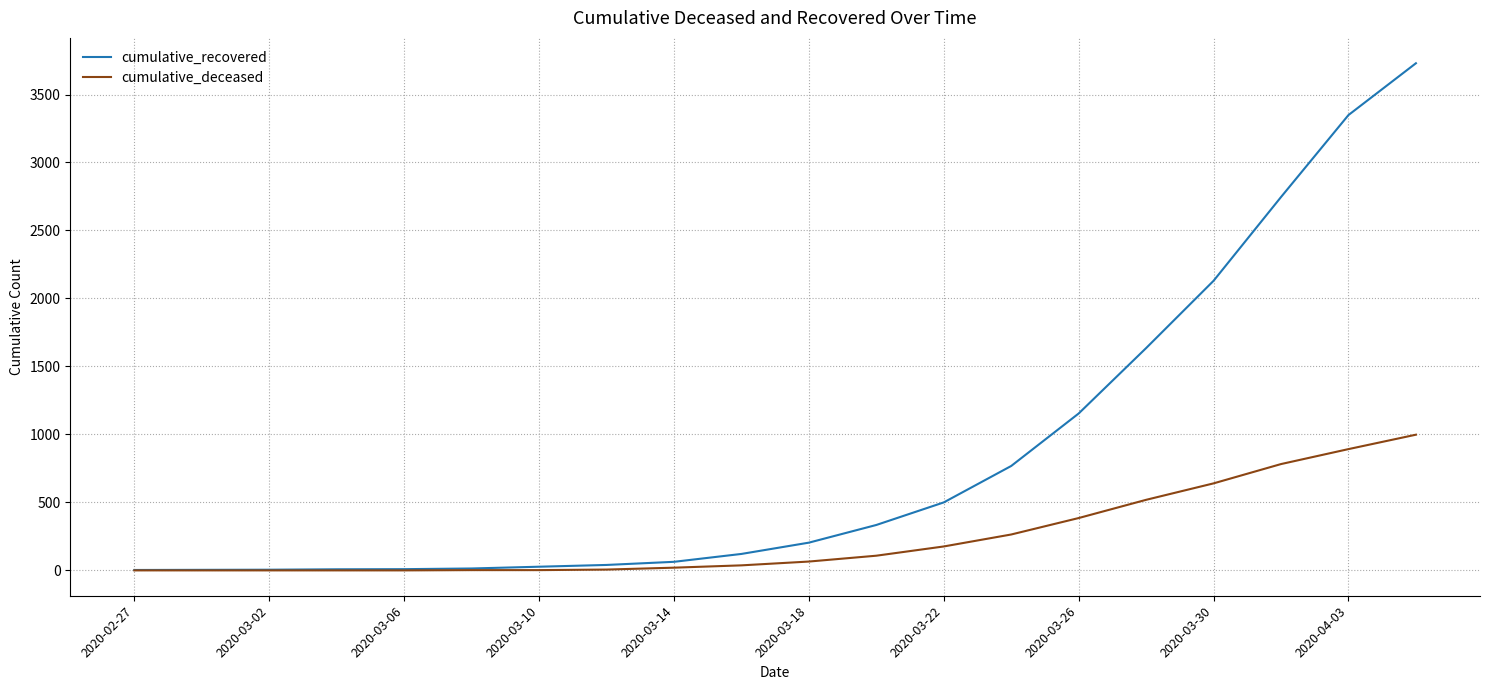

Count the number of data series in this chart.

2